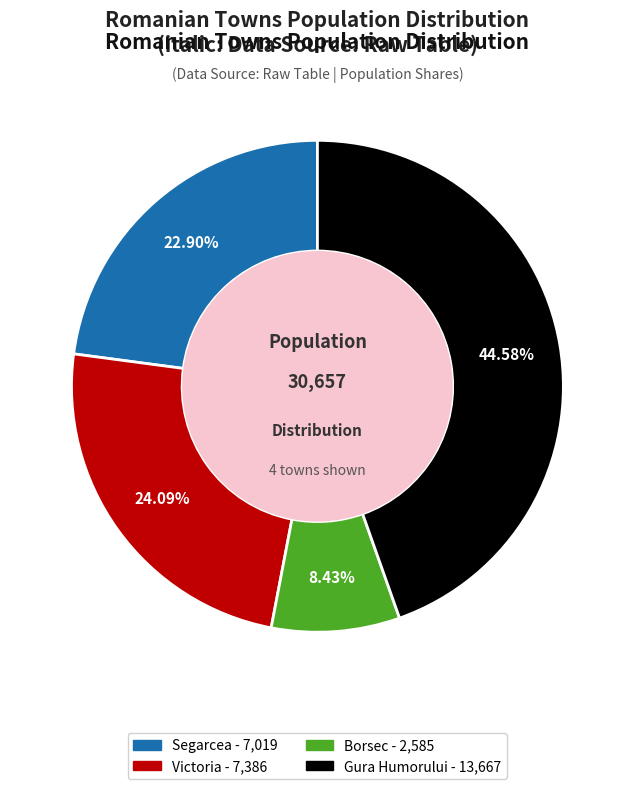

Between Victoria and Gura Humorului, which is larger?

Gura Humorului